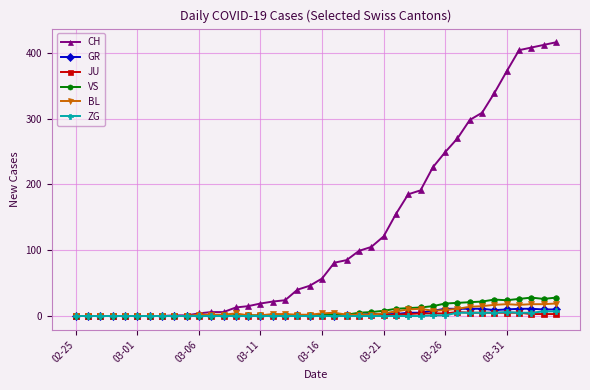

Which series has the largest total across all categories?

CH